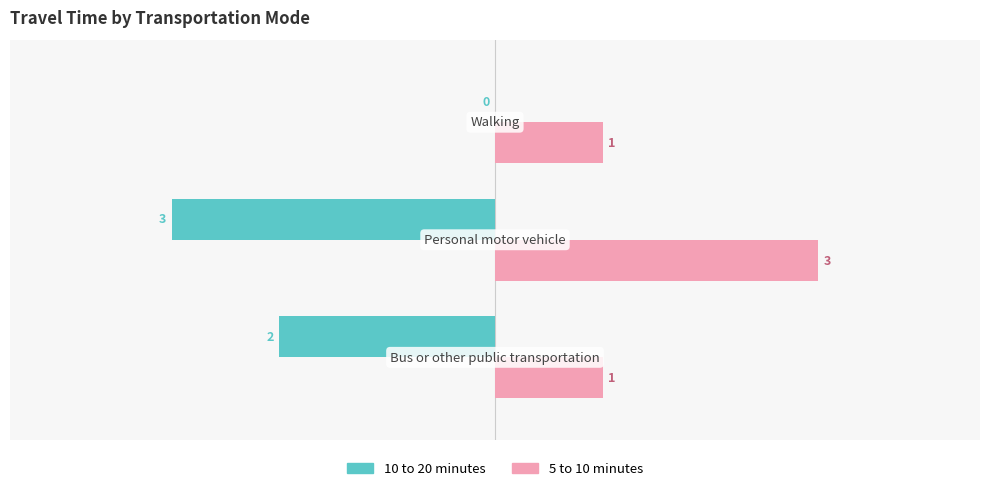

How many data points in 5 to 10 minutes are above 1?

1